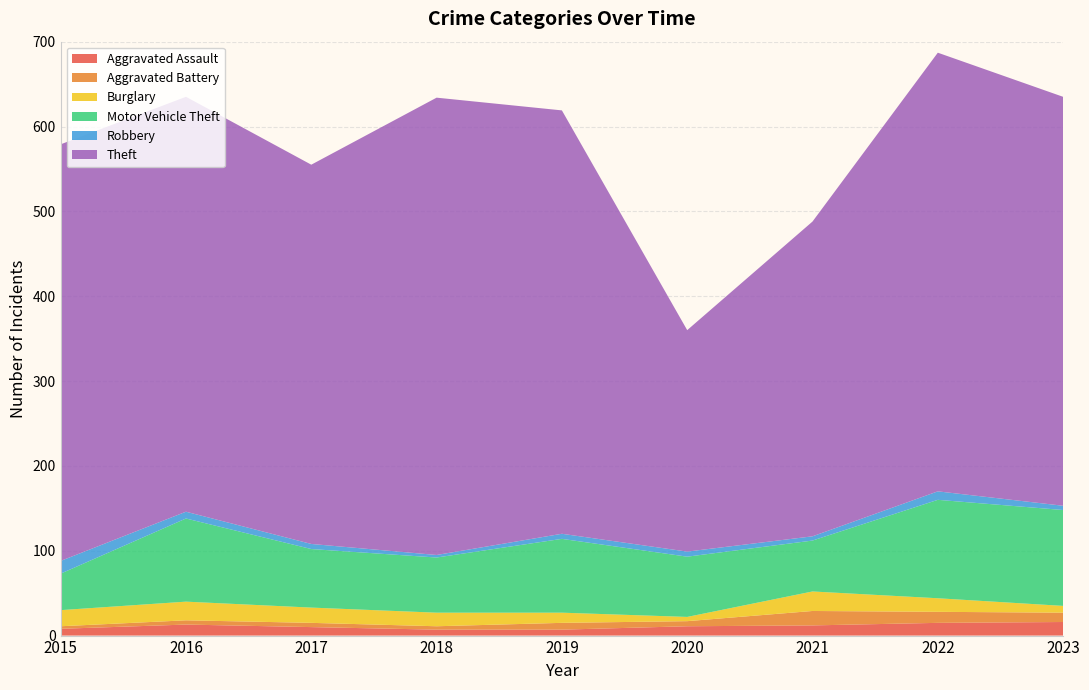

Reading left to right, what are all the values shown in this chart?

Aggravated Assault: 8	13	10	7	7	11	12	15	16
Aggravated Battery: 3	5	5	4	8	6	17	13	11
Burglary: 19	22	18	16	12	5	23	16	8
Motor Vehicle Theft: 43	98	69	65	87	71	60	116	113
Robbery: 15	8	6	3	6	6	5	10	5
Theft: 491	489	447	539	499	261	371	517	482